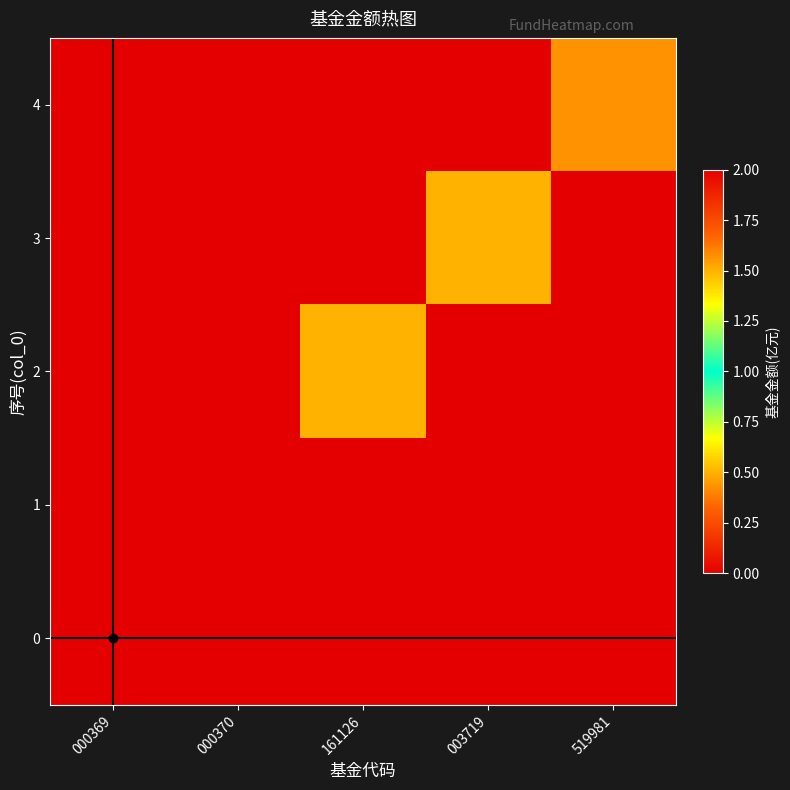

At which category is the sum across all series the highest?

000369